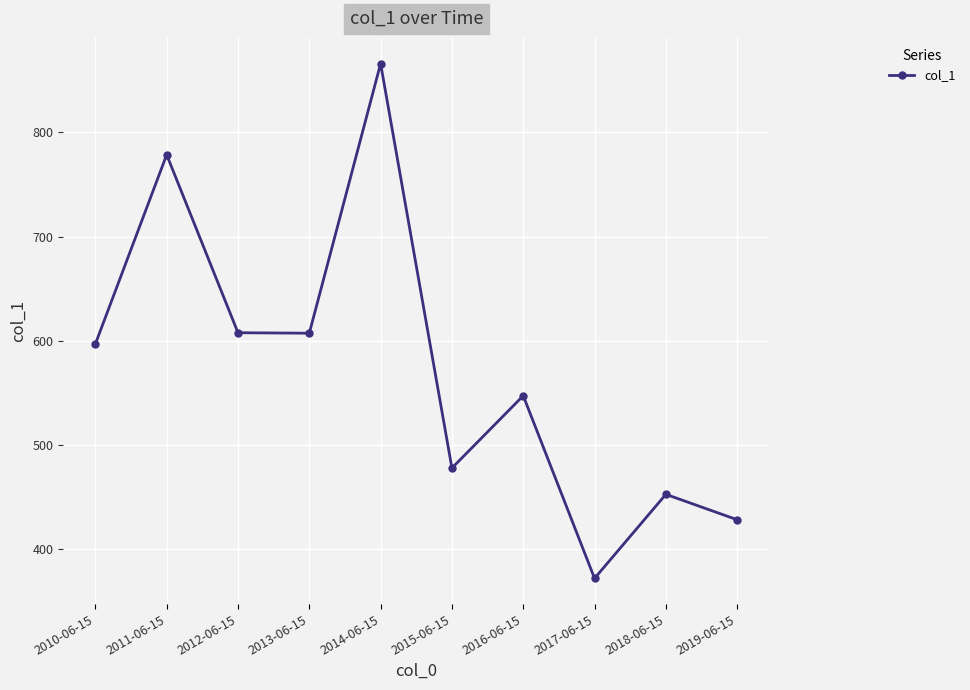

What is the value of the 9th point from the left?

452.8